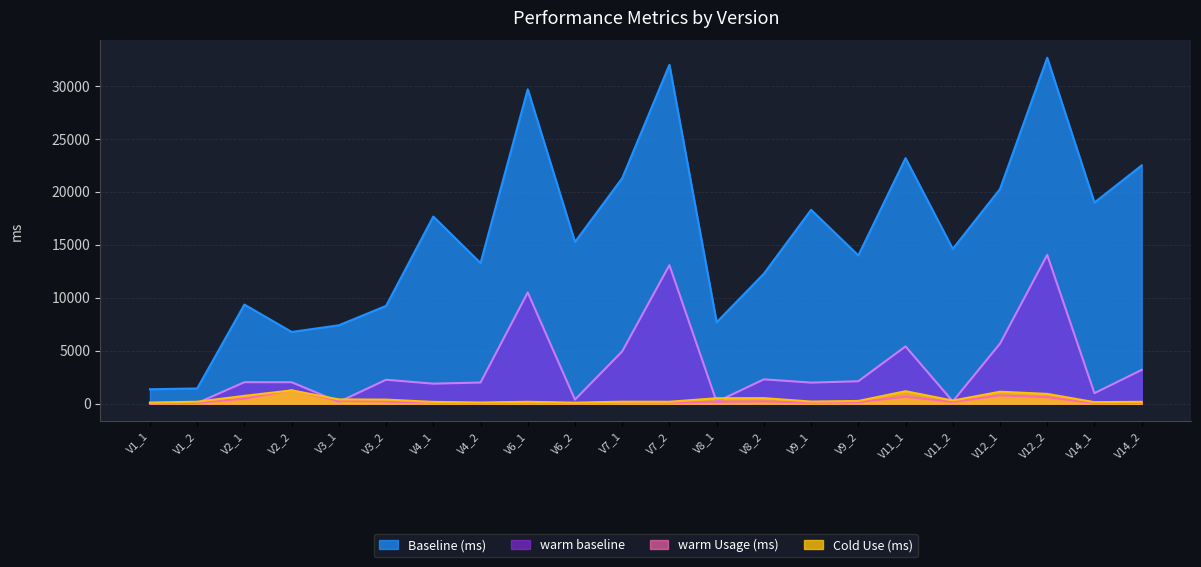

The value of warm baseline at V12_2 is 22132. True or false?

False